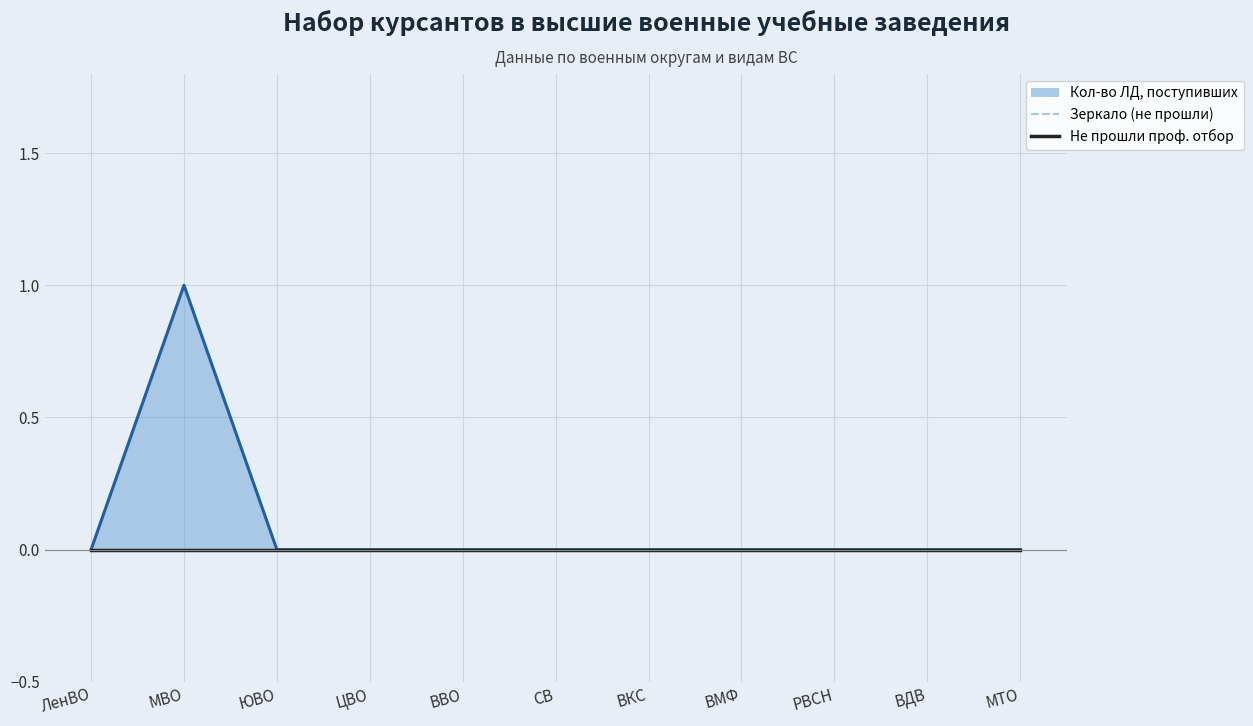

What position from the right is ВДВ?

2